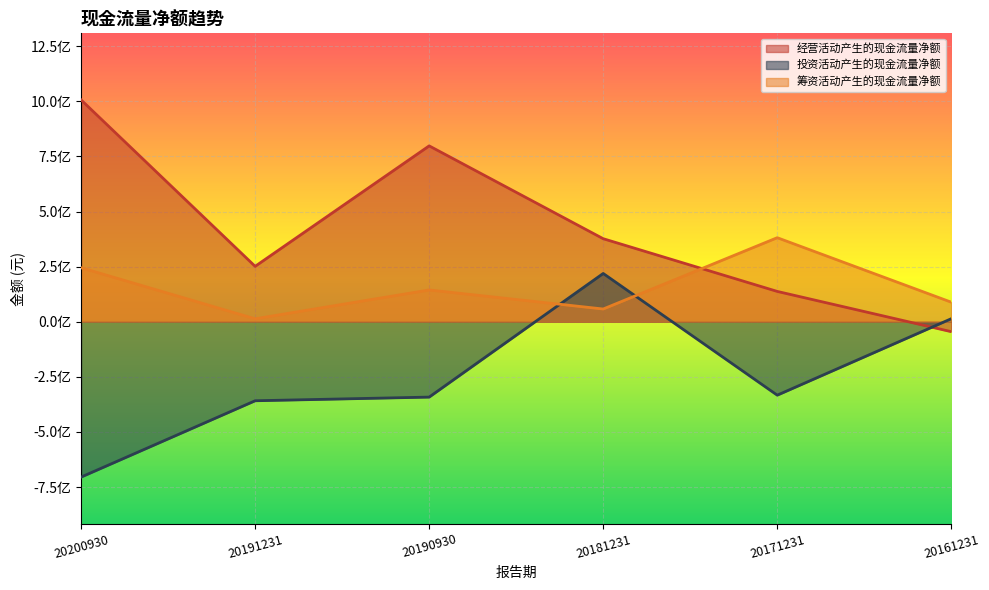

Rank the series by their maximum value, from lowest to highest.

投资活动产生的现金流量净额, 筹资活动产生的现金流量净额, 经营活动产生的现金流量净额